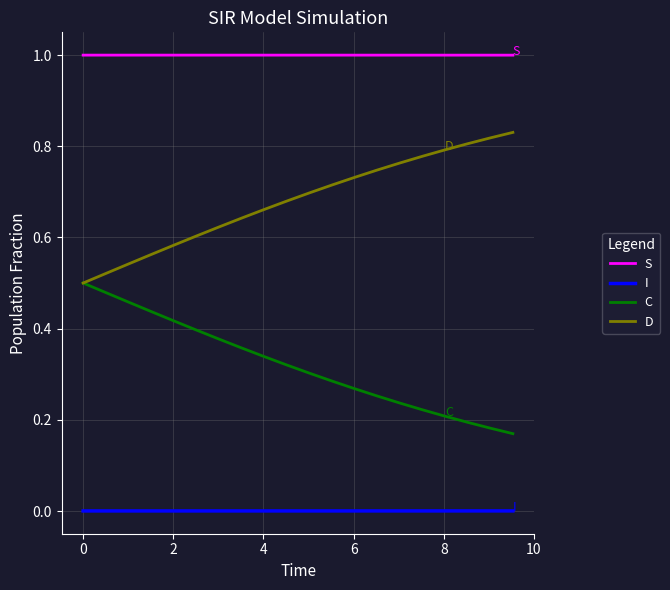

What are all the series names shown in the legend?

S, I, C, D